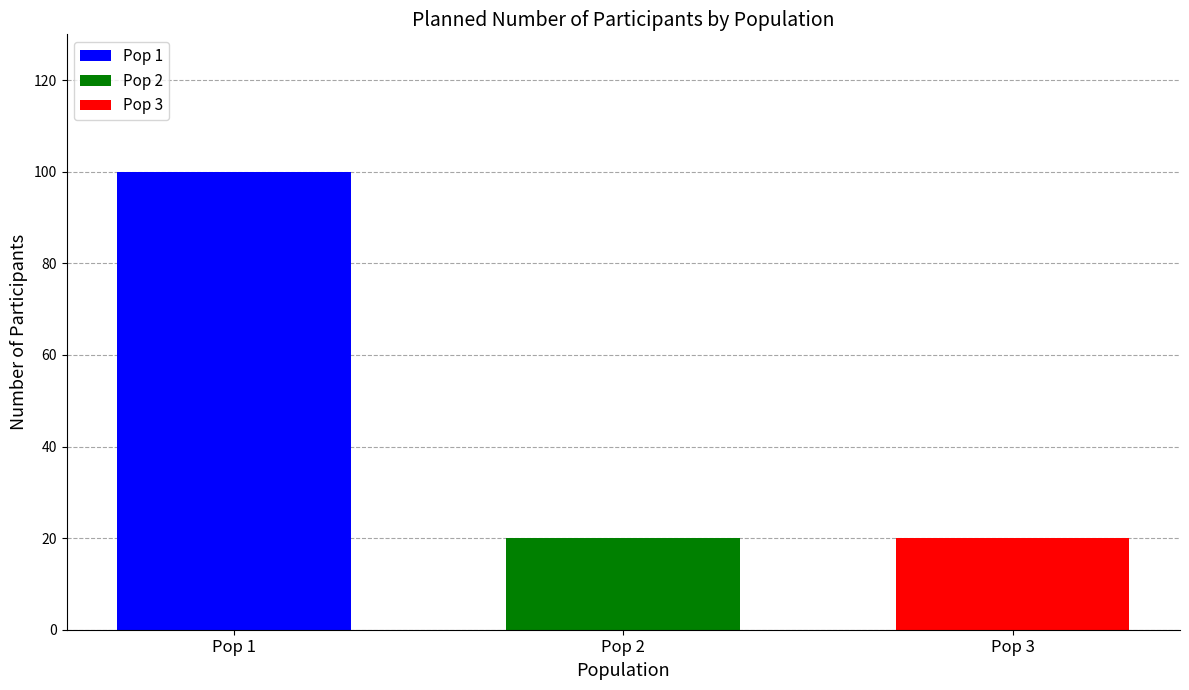

Rank the categories by Pop 3 value from highest to lowest.

Pop 2